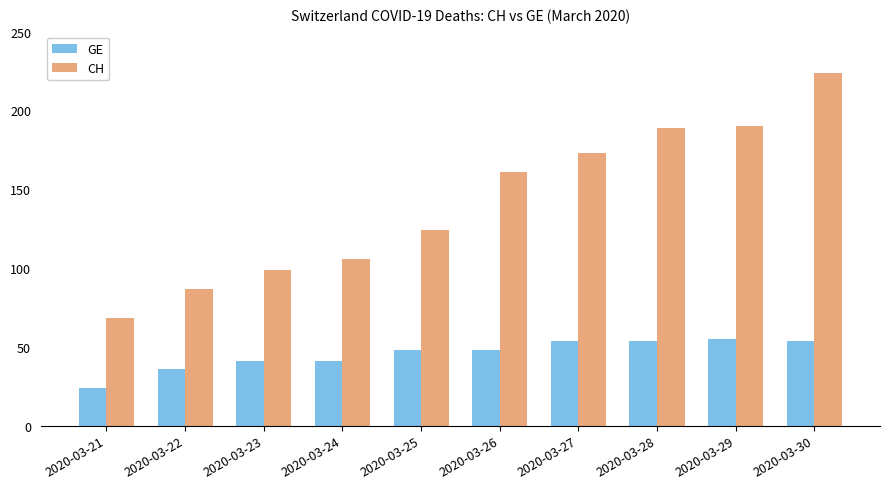

Reading left to right, extract all data points from this chart.

GE: 2020-03-21=24	2020-03-22=36	2020-03-23=41	2020-03-24=41	2020-03-25=48	2020-03-26=48	2020-03-27=54	2020-03-28=54	2020-03-29=55	2020-03-30=54
CH: 2020-03-21=68	2020-03-22=87	2020-03-23=99	2020-03-24=106	2020-03-25=124	2020-03-26=161	2020-03-27=173	2020-03-28=189	2020-03-29=190	2020-03-30=224